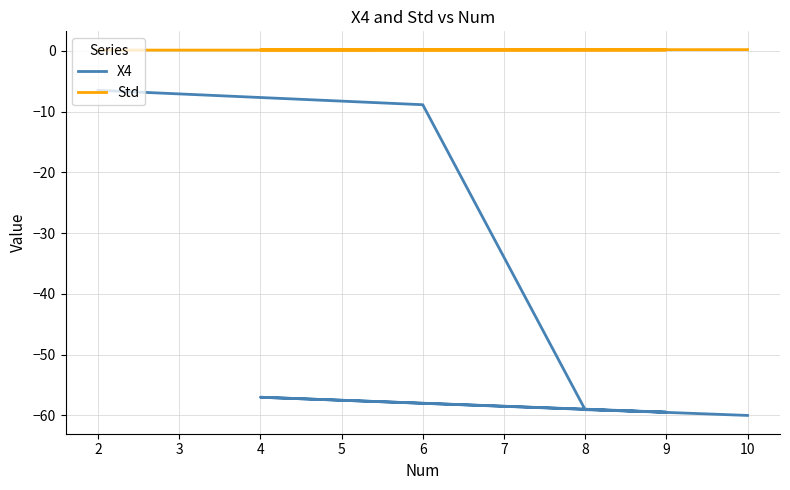

At which category does X4 reach its first local valley?

9